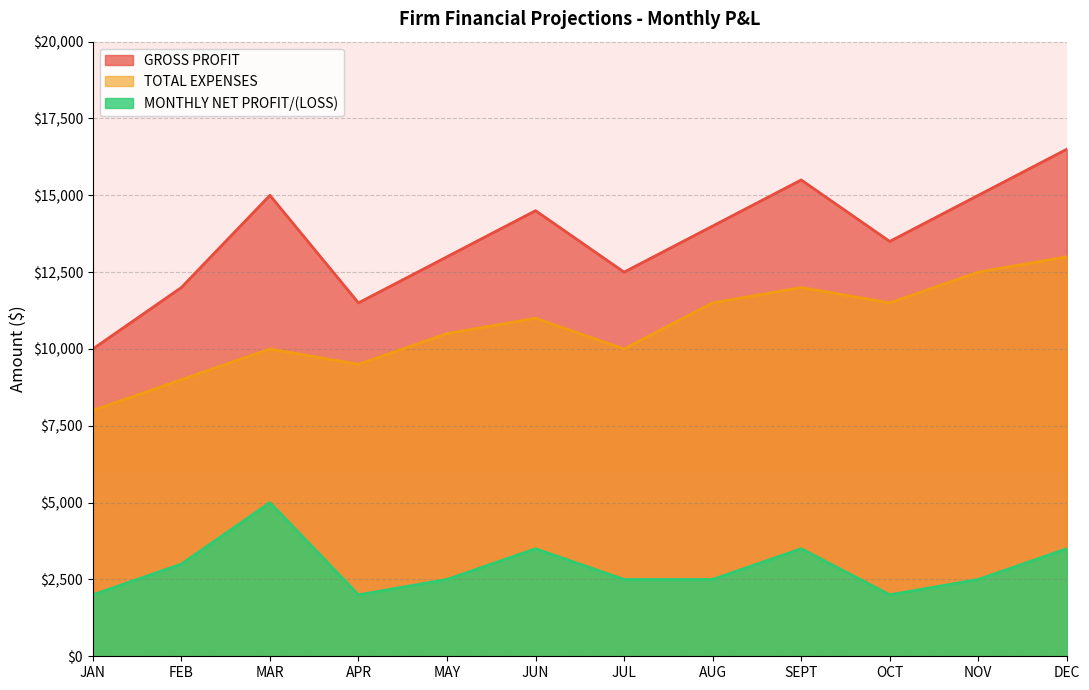

What are all the series names shown in the legend?

GROSS PROFIT, TOTAL EXPENSES, MONTHLY NET PROFIT/(LOSS)